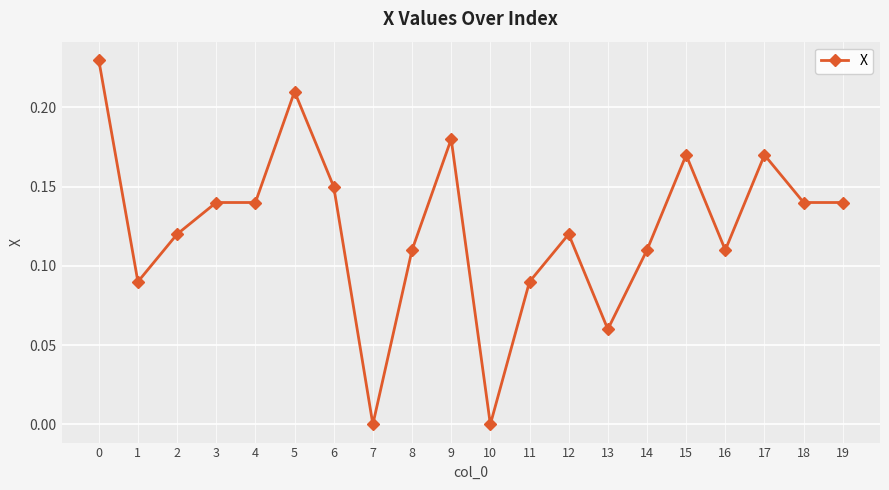

The chart shows a value of 0.3 at 15. True or false?

False